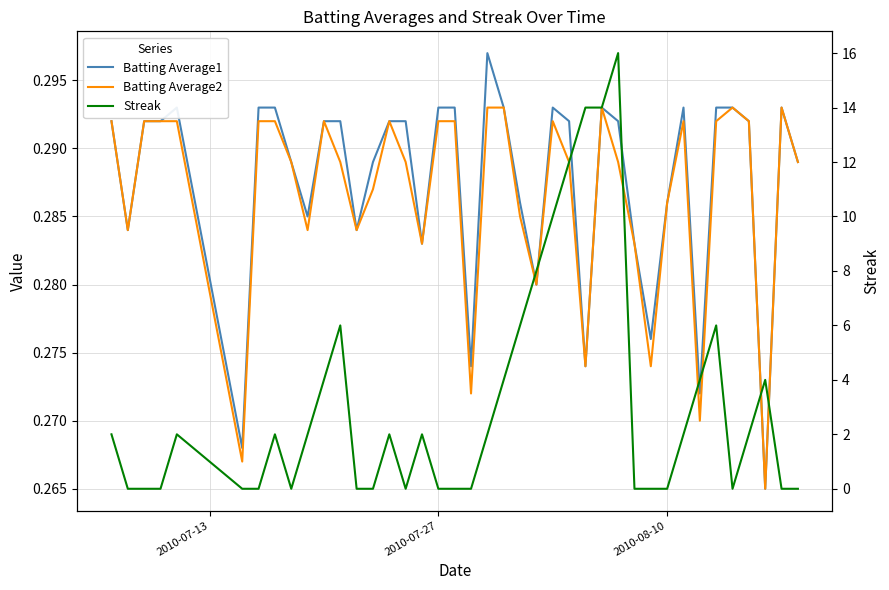

How many Batting Average1 values are between 0 and 1?

40